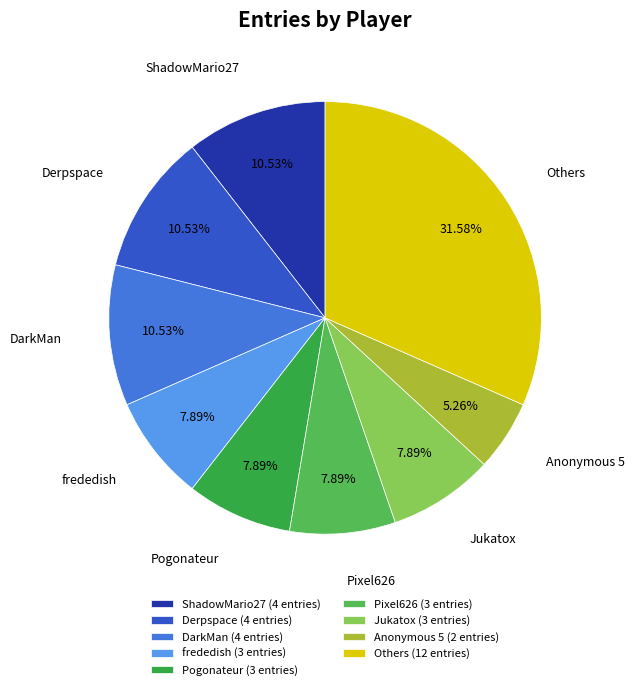

Is the sum of Anonymous 5 (2 entries) and Jukatox (3 entries) greater than half?

No